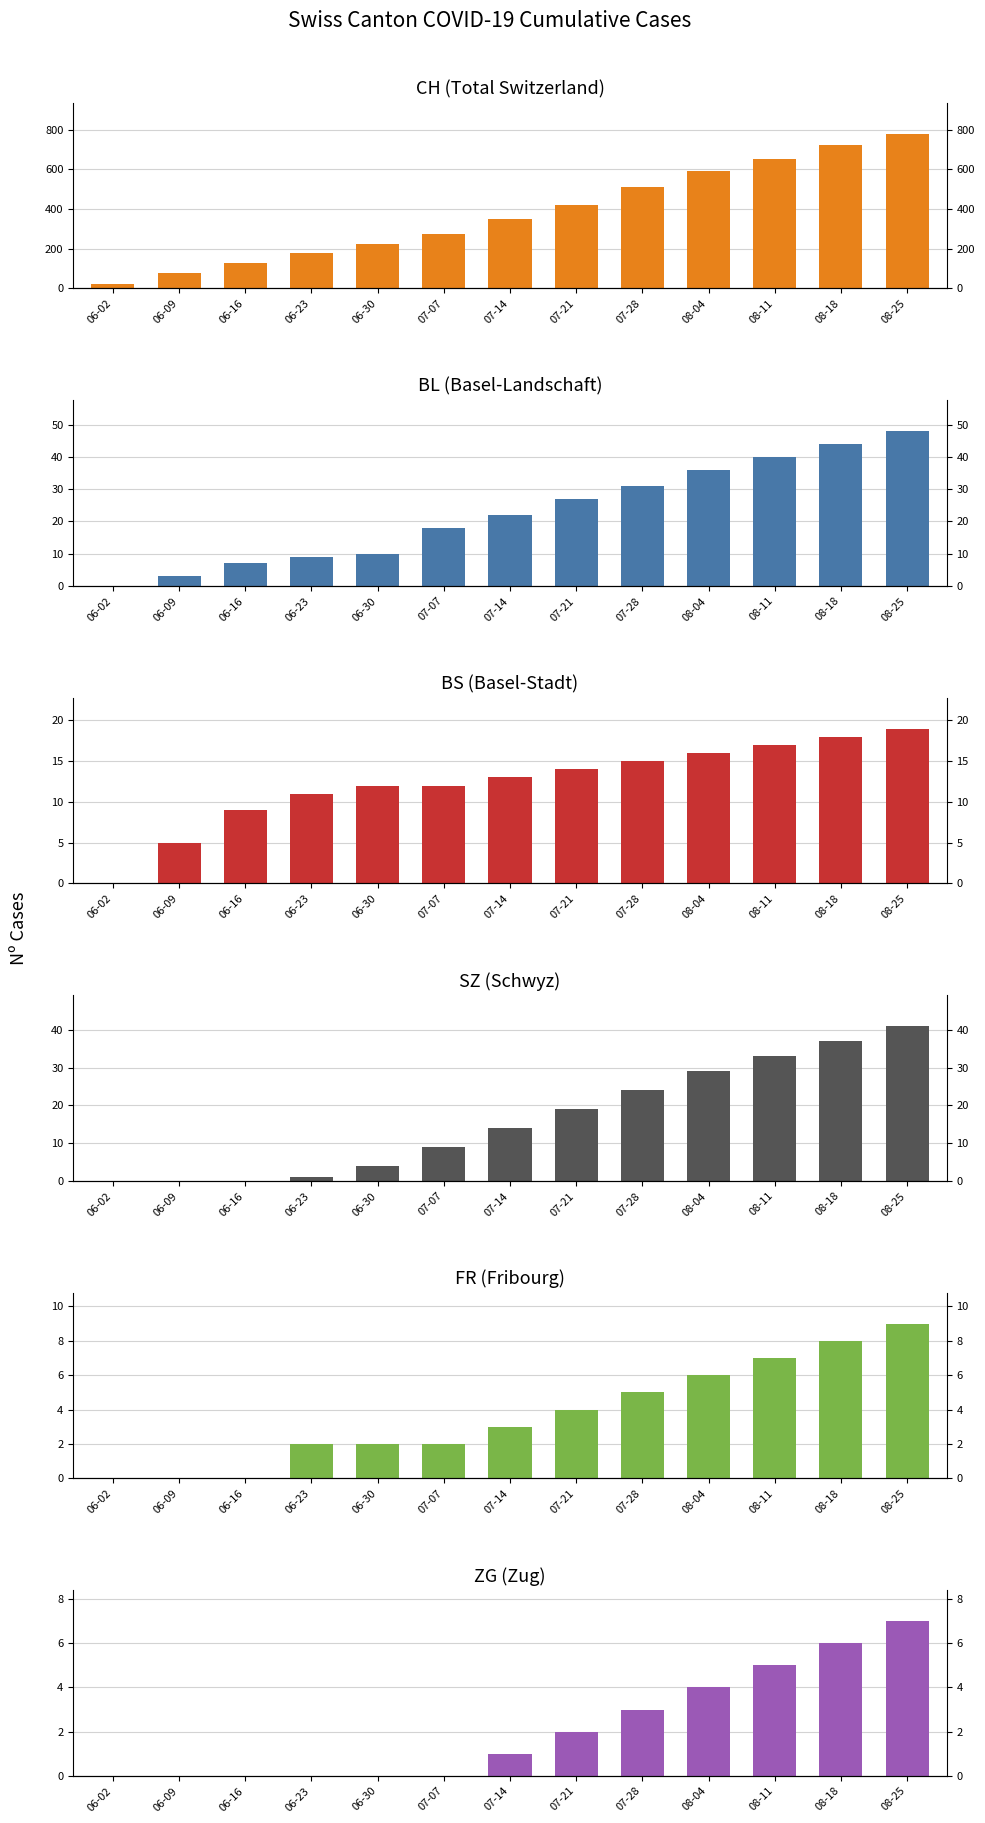

The FR series shows -3 at 06-09. True or false?

False